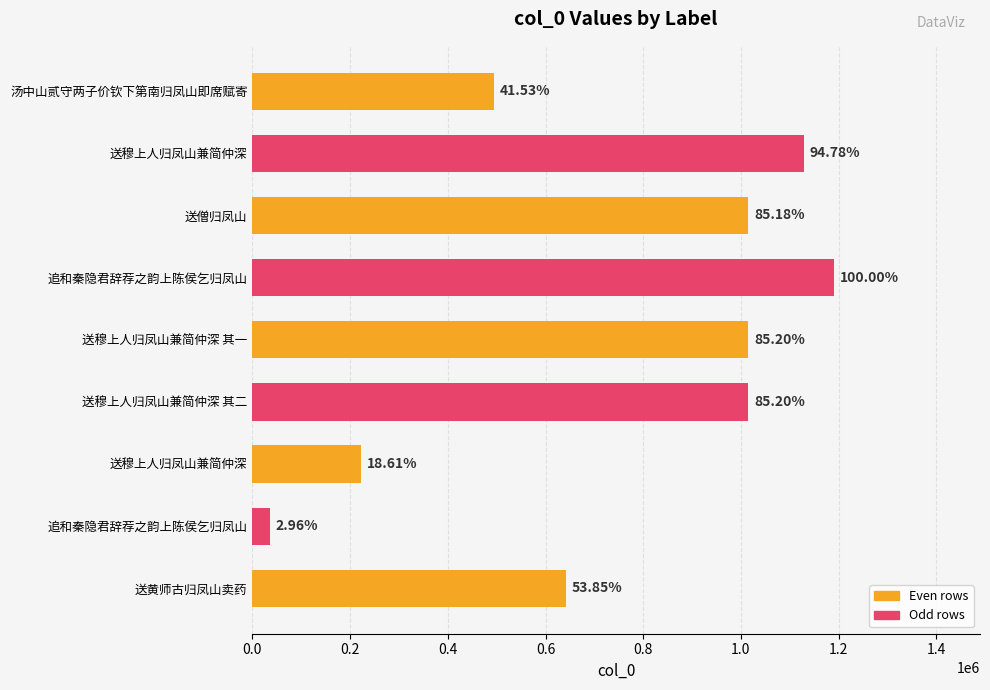

Does the chart contain stacked bars?

No